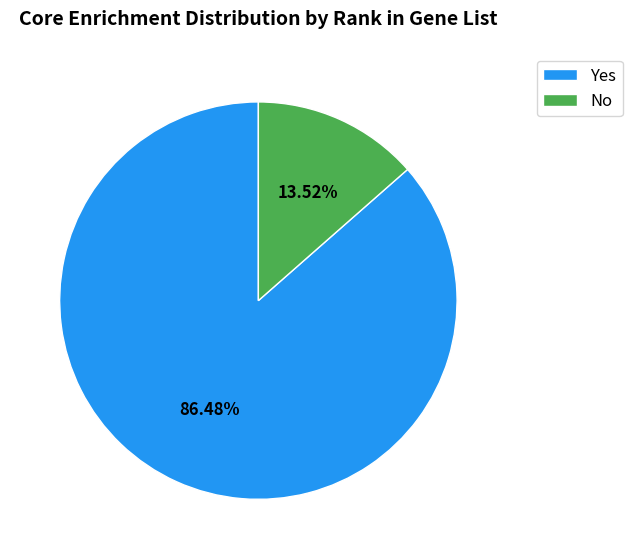

Which category accounts for the majority?

Yes